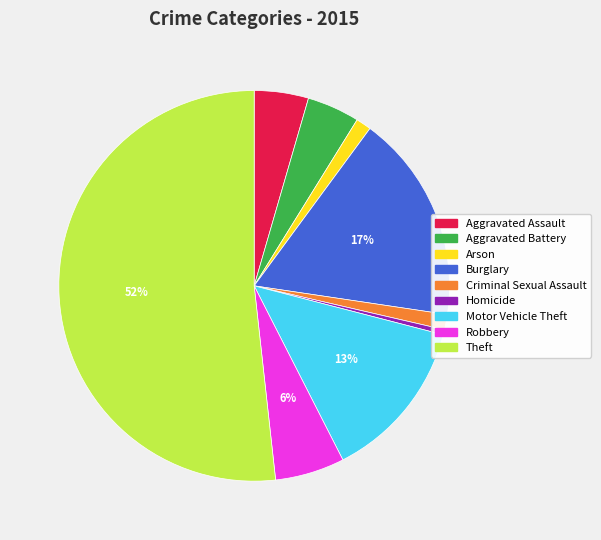

How many segments does this pie chart have?

9